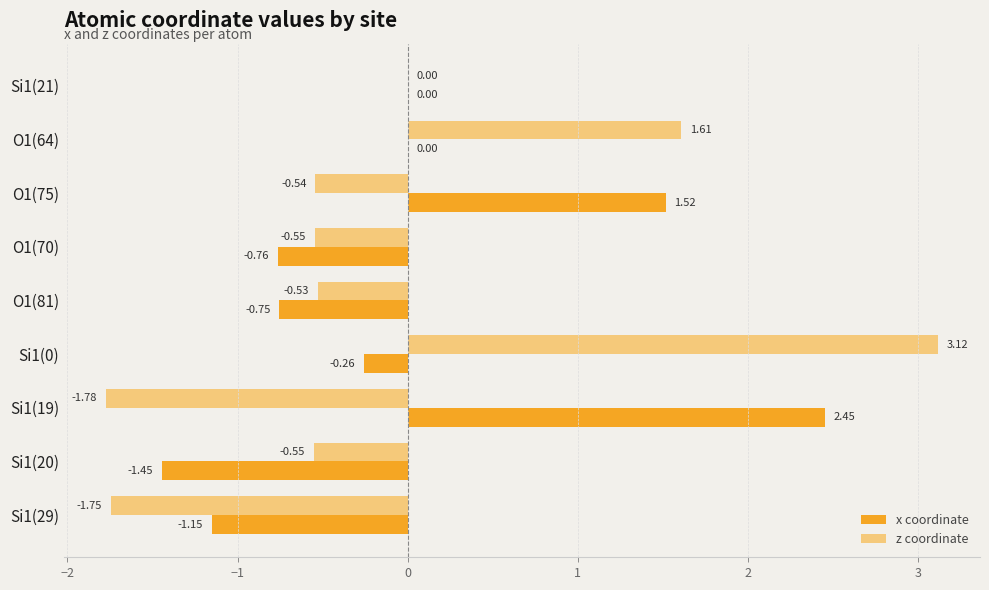

Which series changed the most between Si1(0) and Si1(19)?

z coordinate